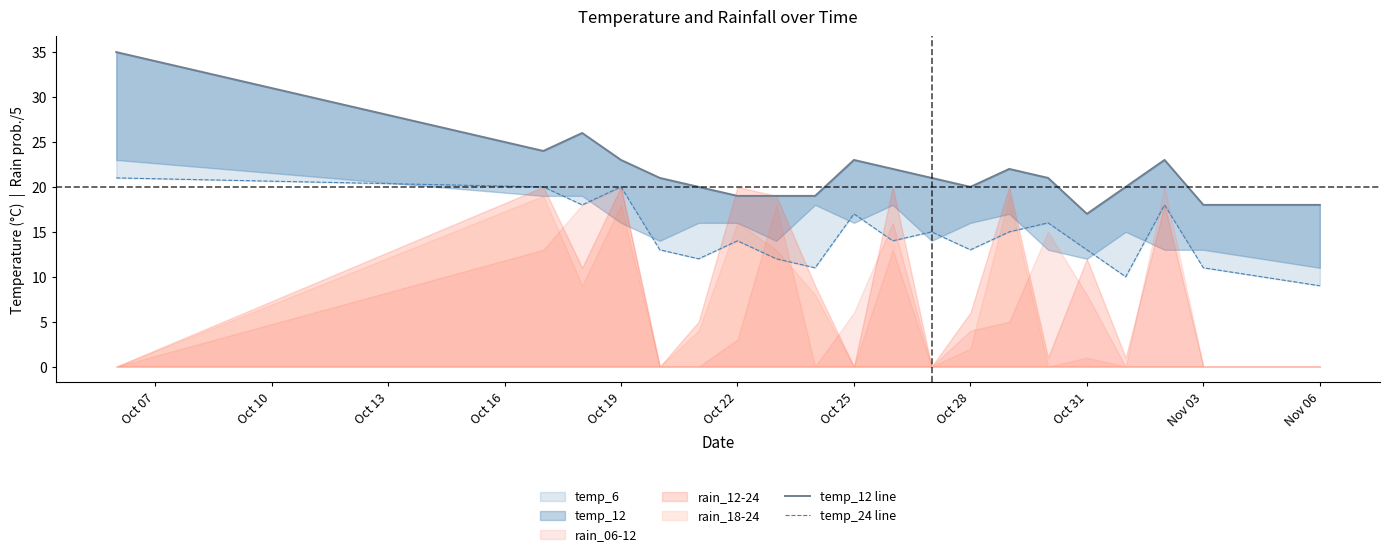

What is the spread (max minus min) of values at Oct 22?

8